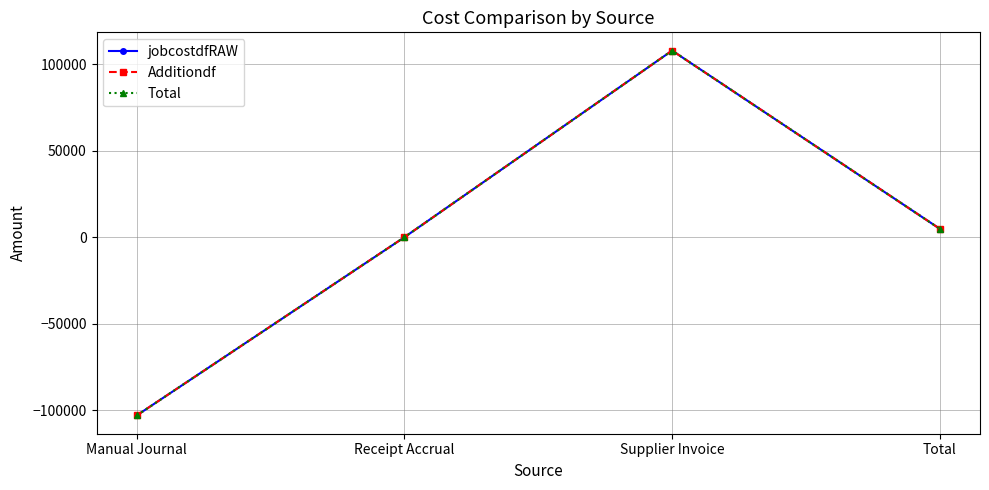

Is it true that jobcostdfRAW equals 1577.6 at Total?

False